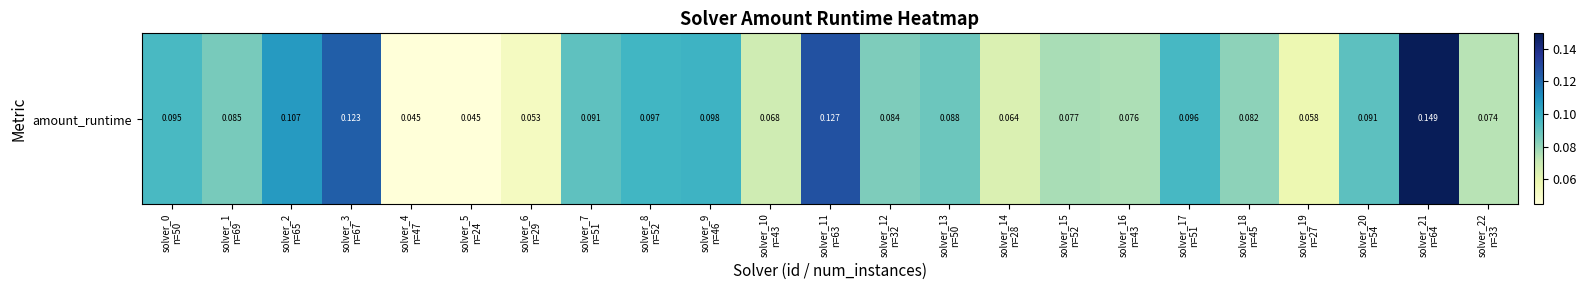

What is the average value?

0.1